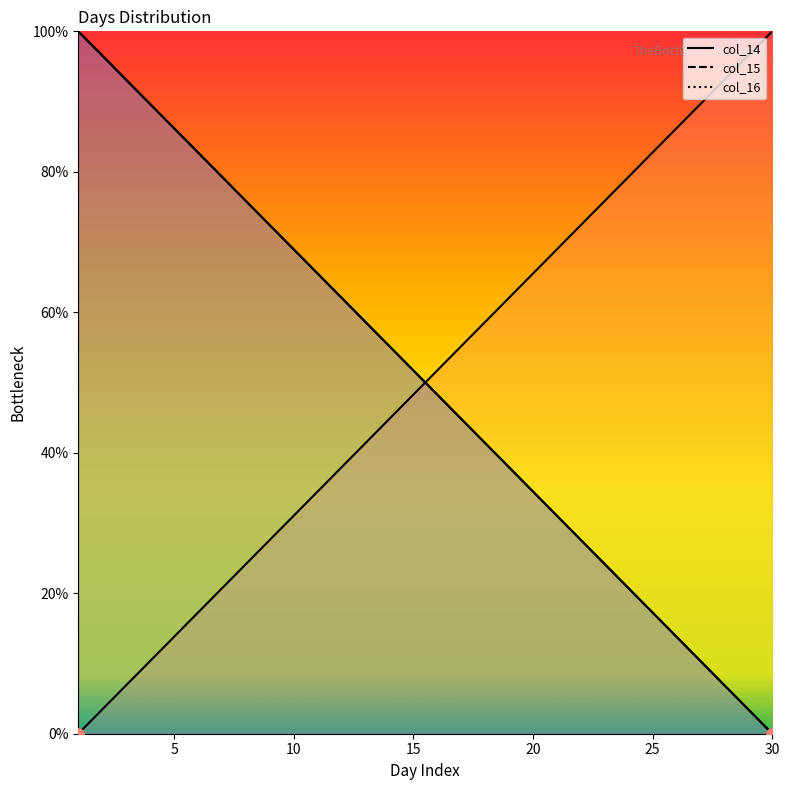

True or false: col_15 has more than 1 interior local peaks.

False